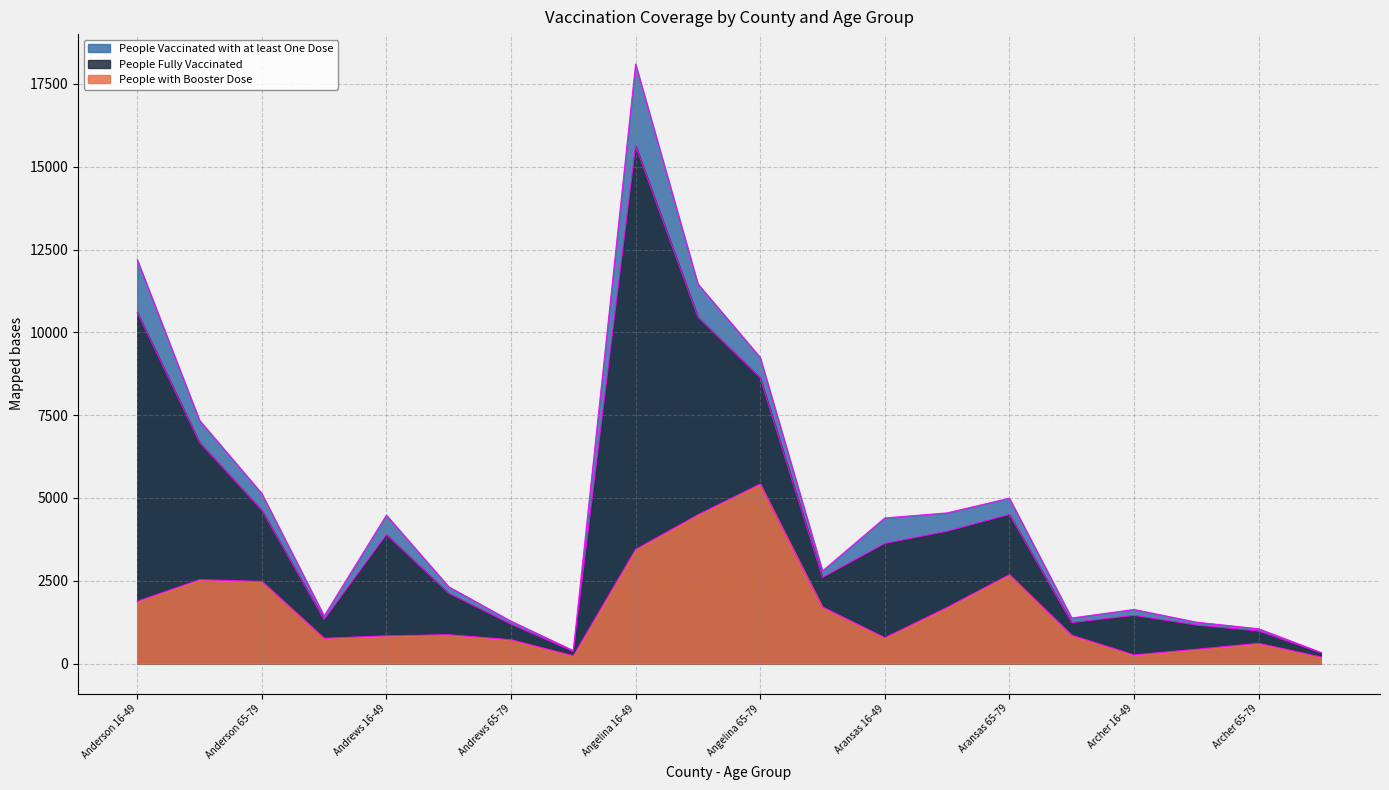

What is the sum of the People Vaccinated with at least One Dose values at Aransas 65-79 and Aransas 50-64?

9541